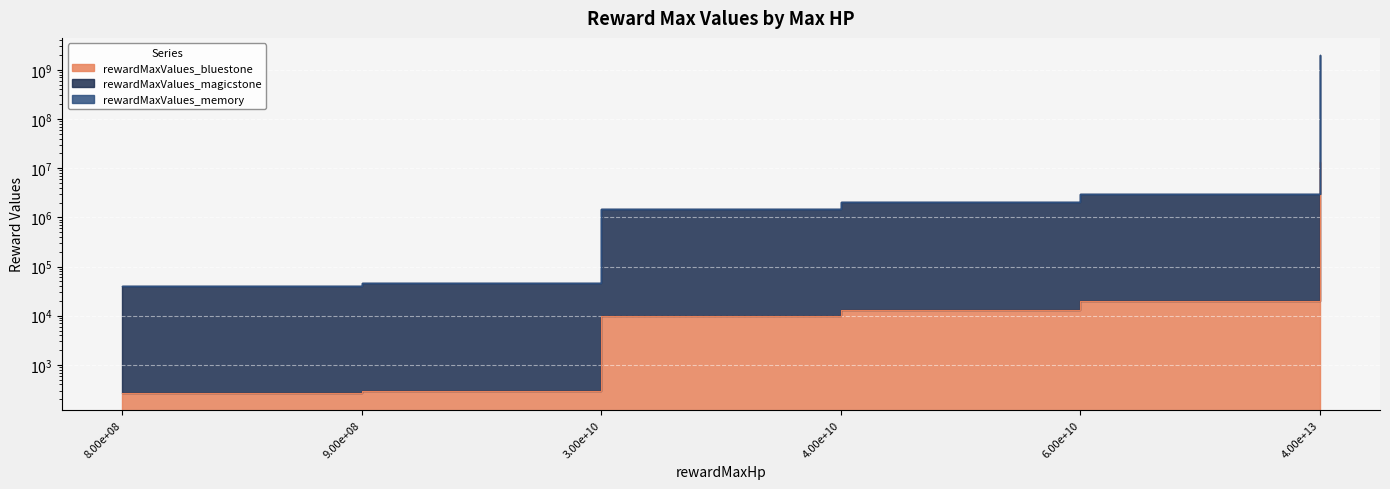

What is the value of the rewardMaxValues_memory point at the 5th from the left?

3020000.0